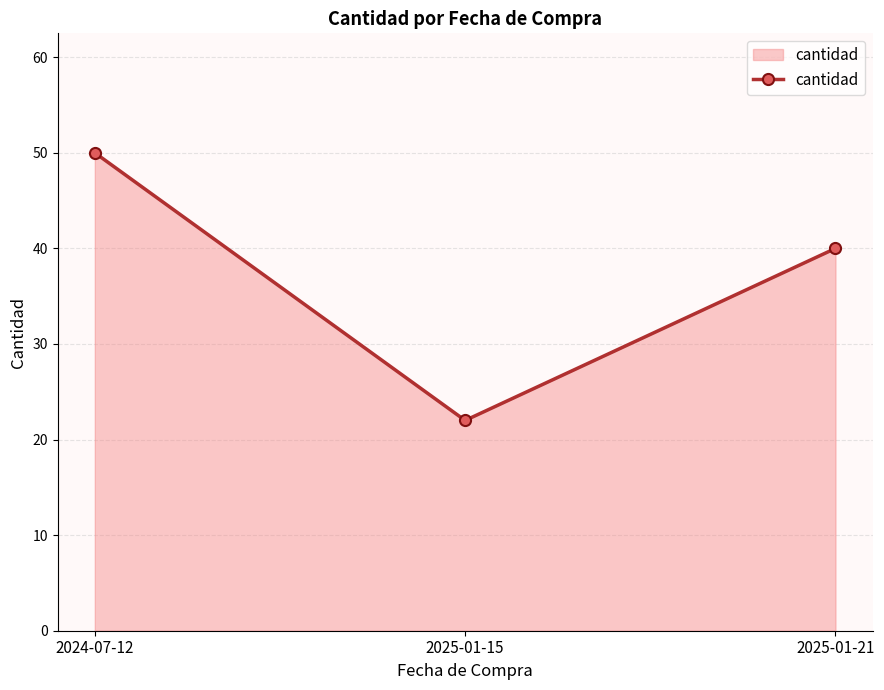

Does the chart display data point markers on the line(s)?

Yes